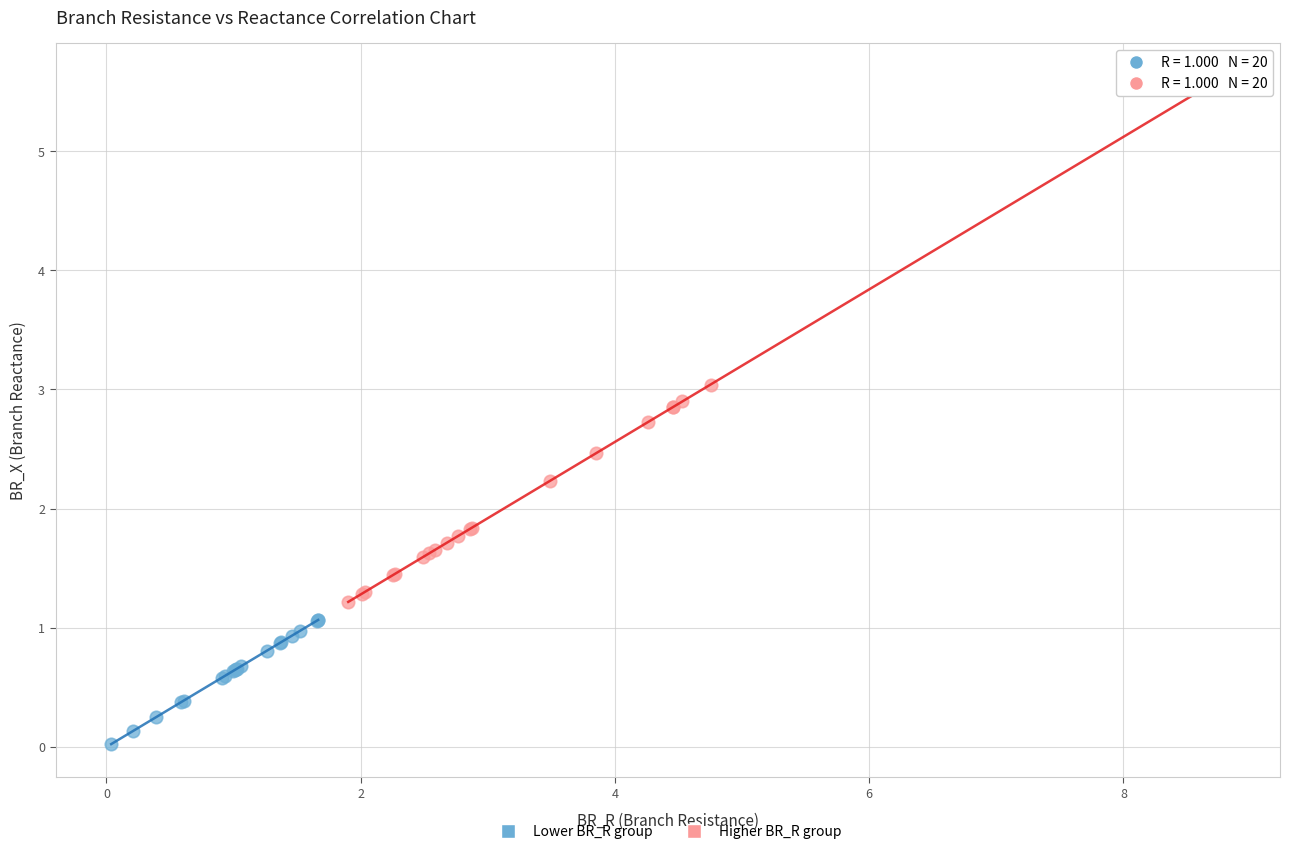

Which series reaches the minimum Y coordinate?

Lower BR_R group